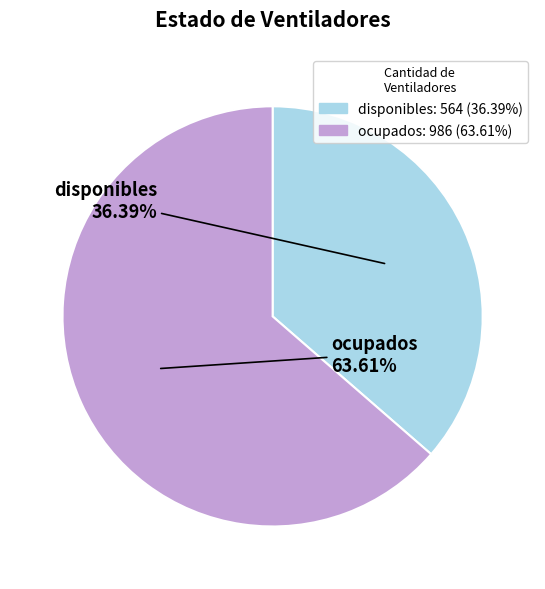

Approximately how many times larger is the value at ocupados compared to disponibles?

1.7